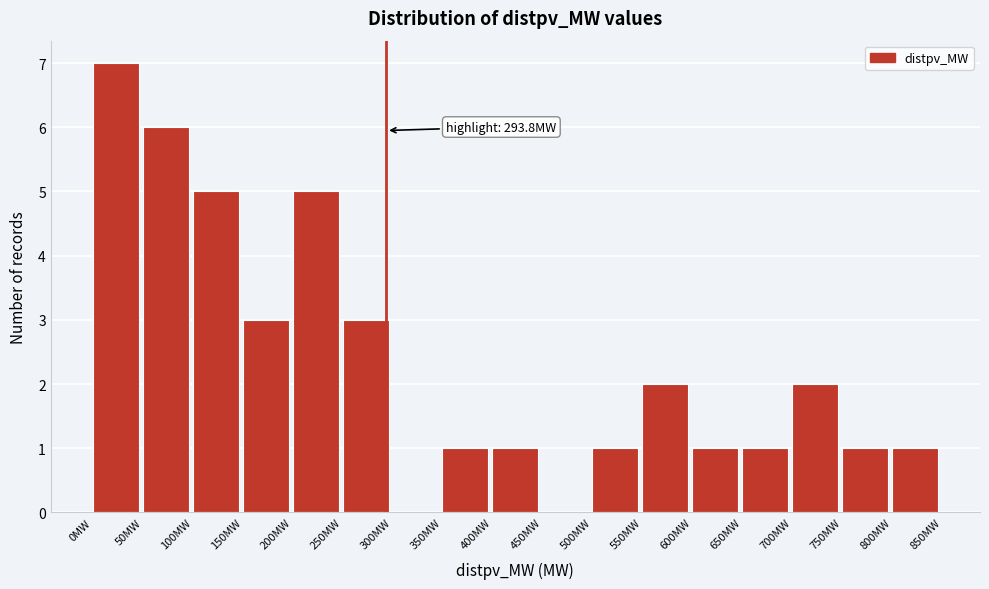

Which range on the x-axis has the tallest bar?

0 to 50